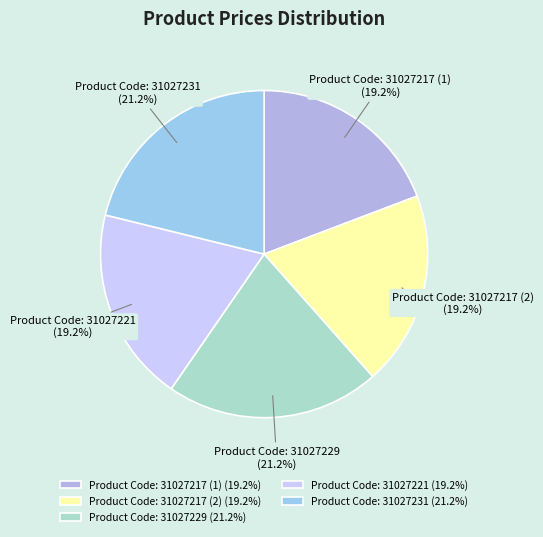

Does any single category account for the majority?

No